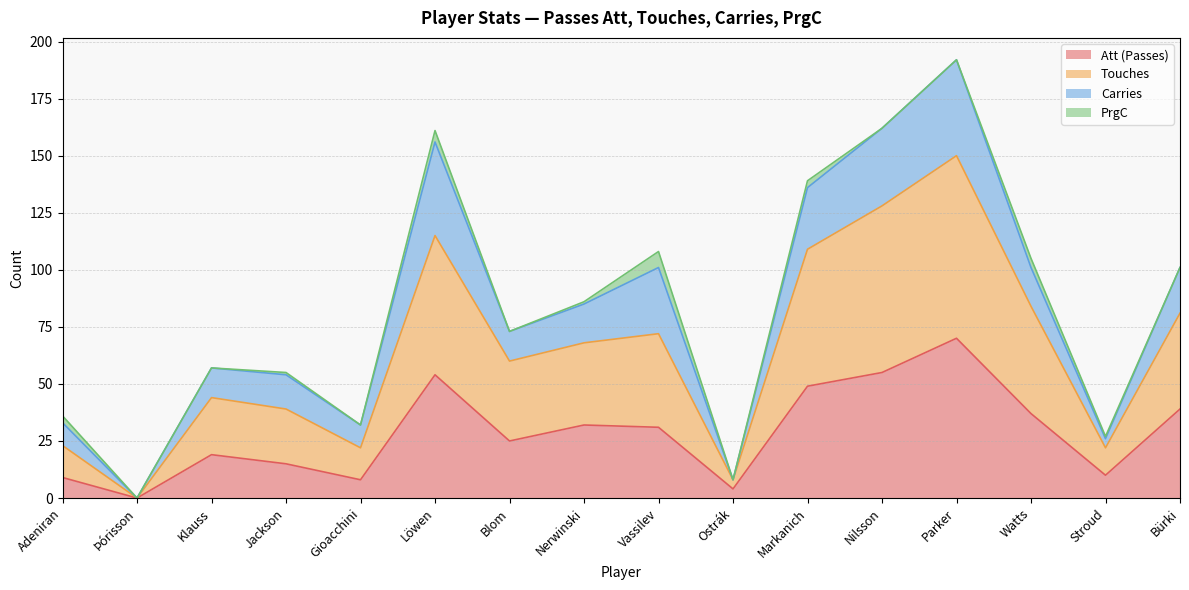

What is the total value across all series at Parker?

192